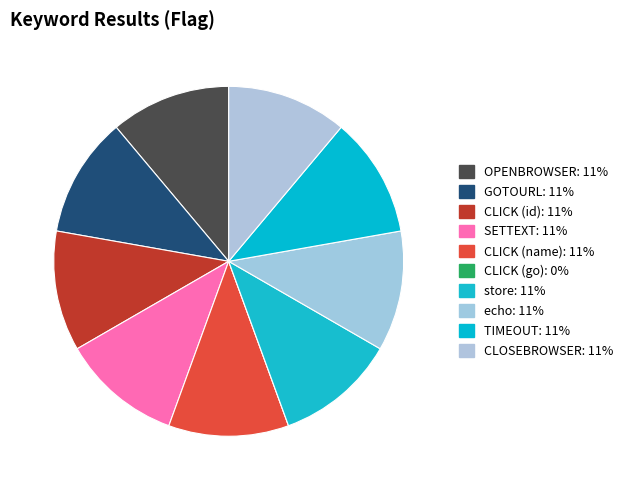

Rank the categories by value from lowest to highest.

CLICK (go), OPENBROWSER, GOTOURL, CLICK (id), SETTEXT, CLICK (name), store, echo, TIMEOUT, CLOSEBROWSER